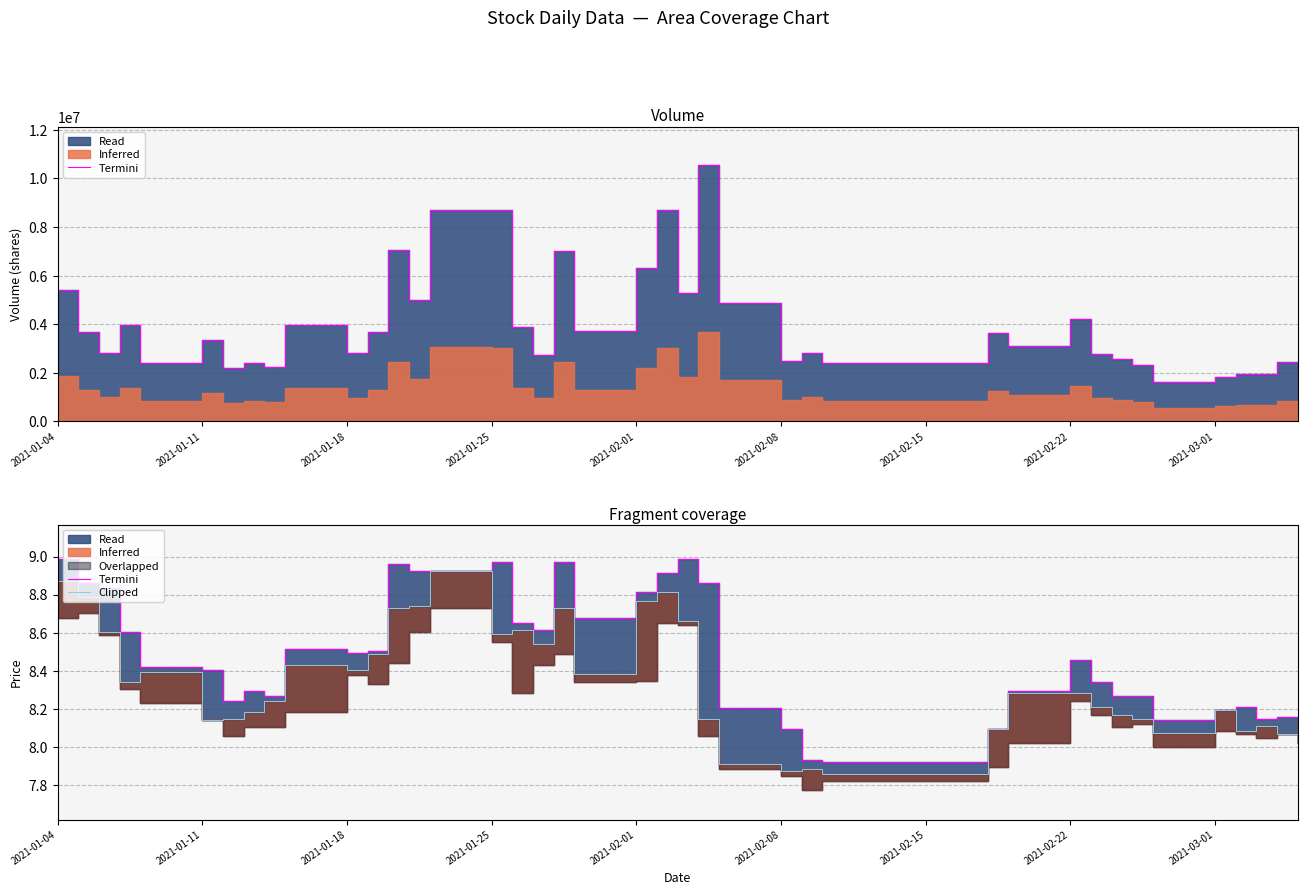

What value does the Clipped series have at 2021-02-01?

8.8